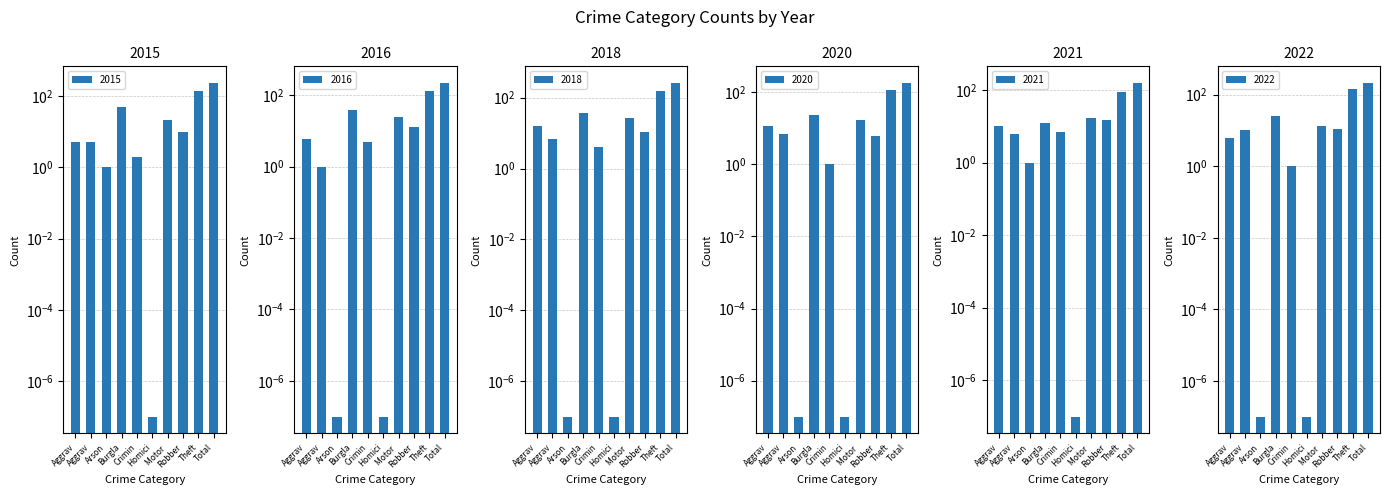

What are all the series names shown in the legend?

2016, 2018, 2020, 2022, 2021, 2015